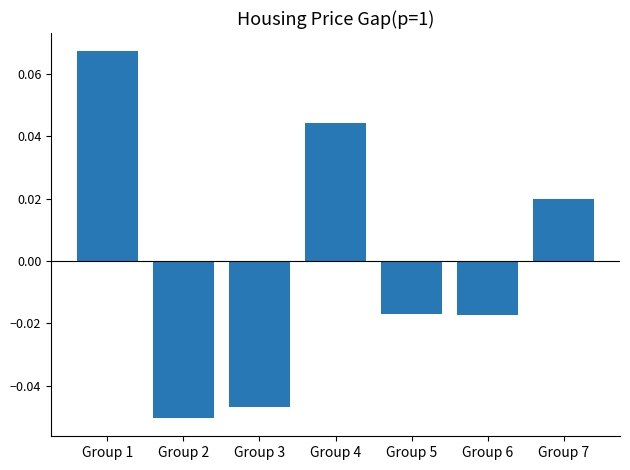

Where does the data first go above 0?

Group 1